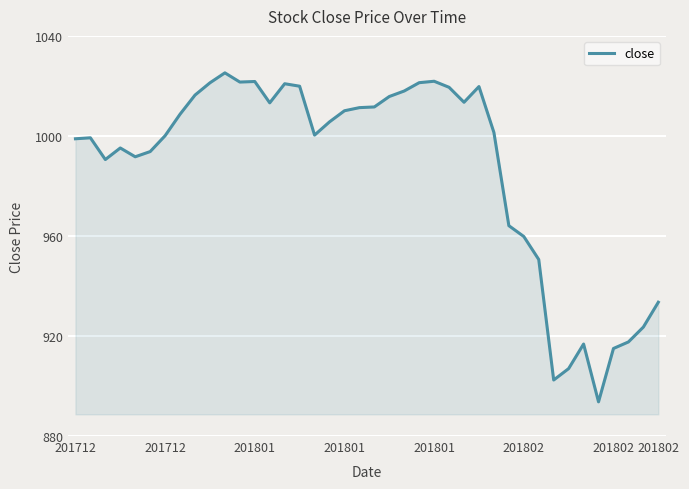

What is the greatest value displayed?

1025.2